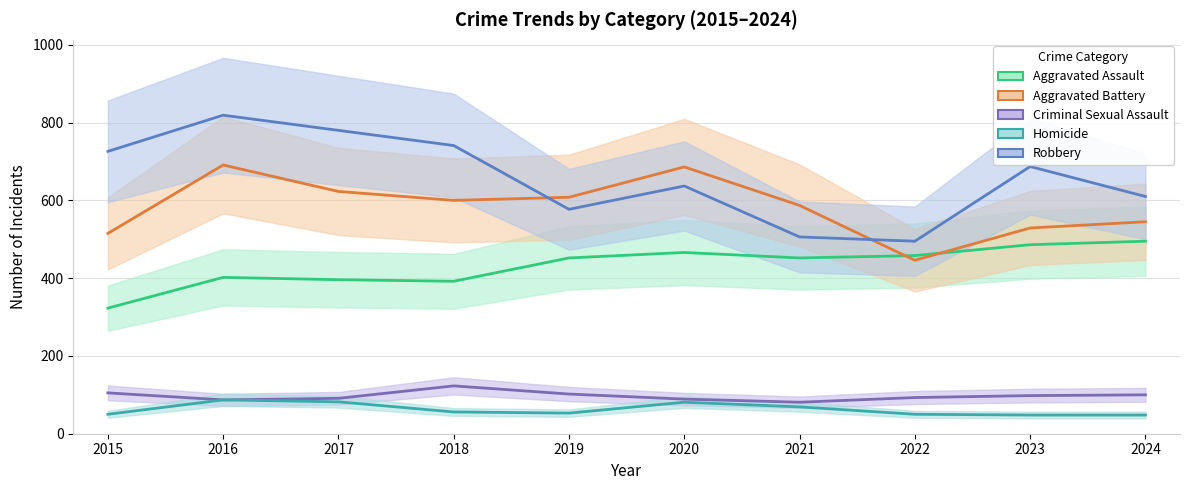

True or false: Homicide and Robbery cross at least once.

False